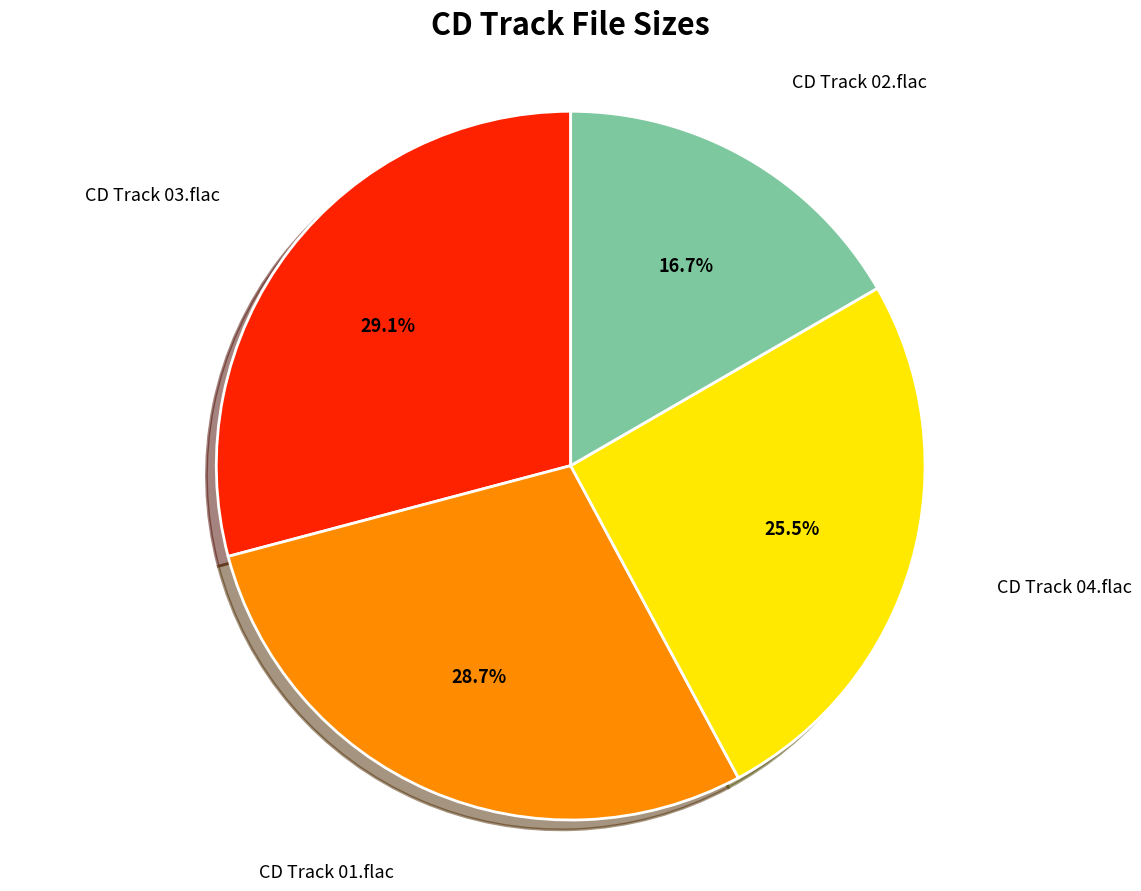

Does CD Track 01.flac represent more than half of the total?

No